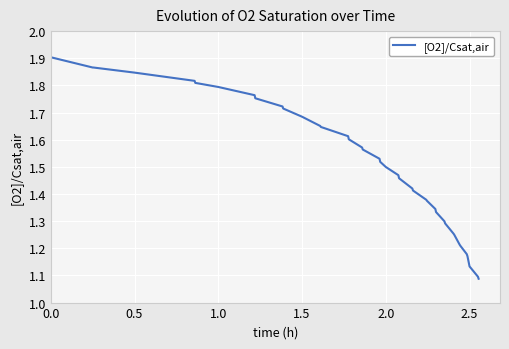

What is the difference between the maximum and minimum values?

0.8